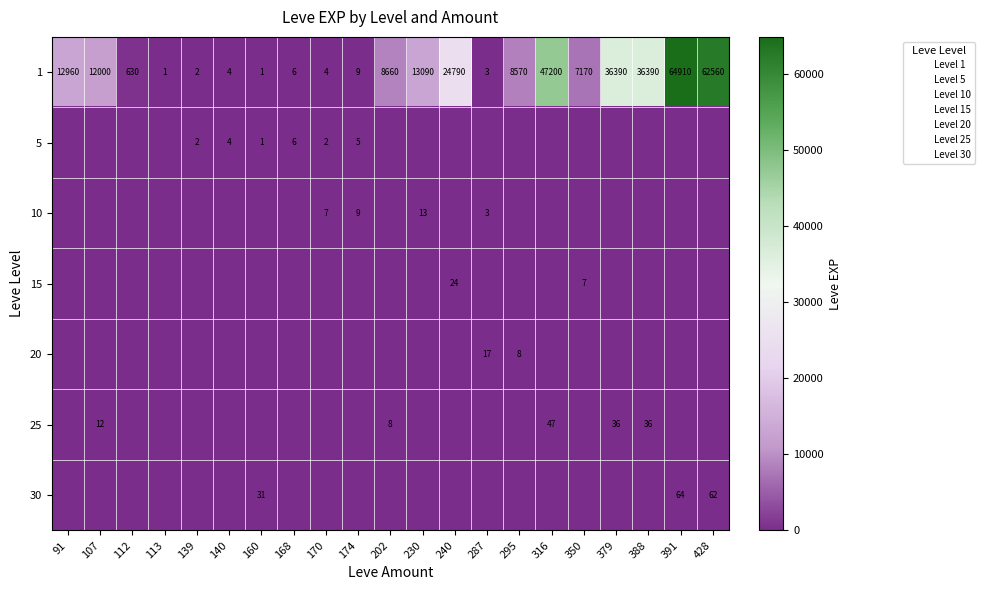

What is the sum of all 30 values?

157